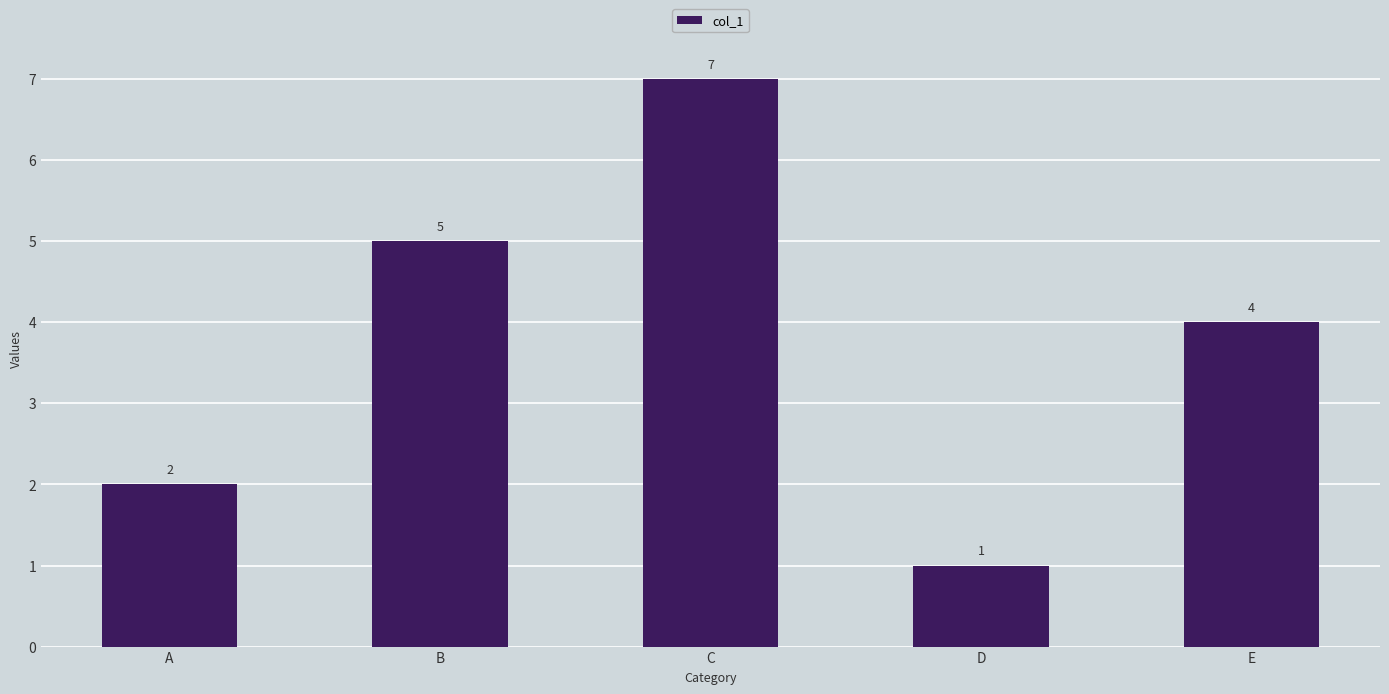

Is it true that the value at C is 3?

False